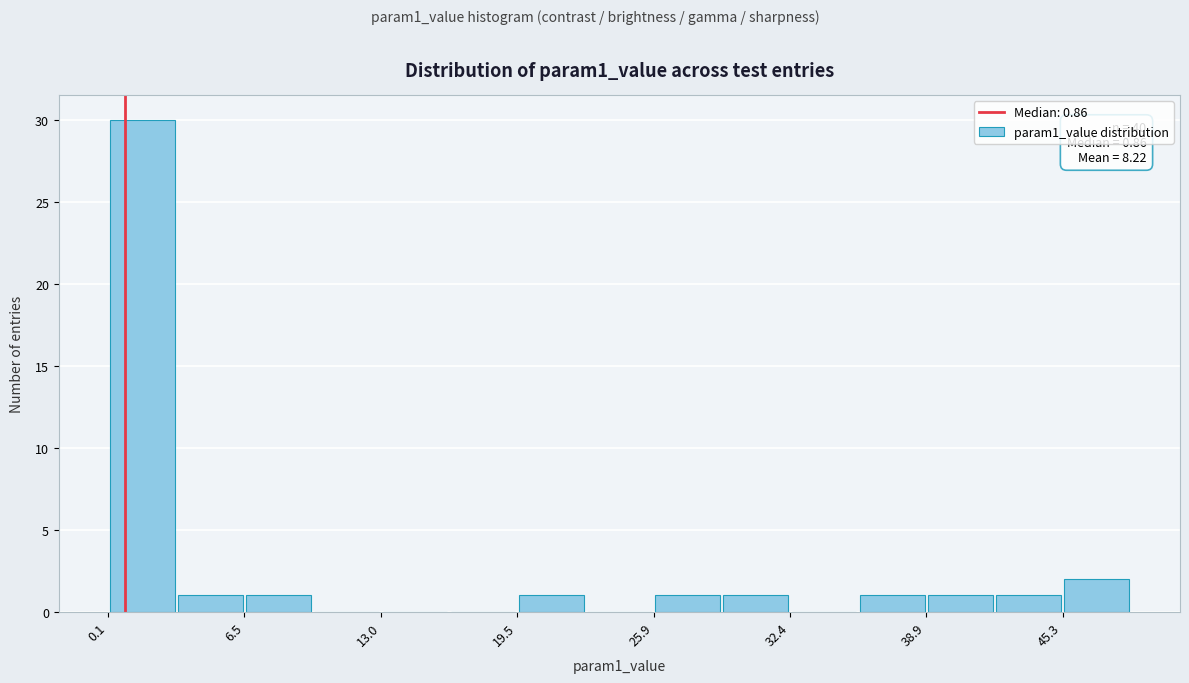

Around what value on the x-axis is the tallest bar? Give the approximate position of its centre, as read against the axis.

2